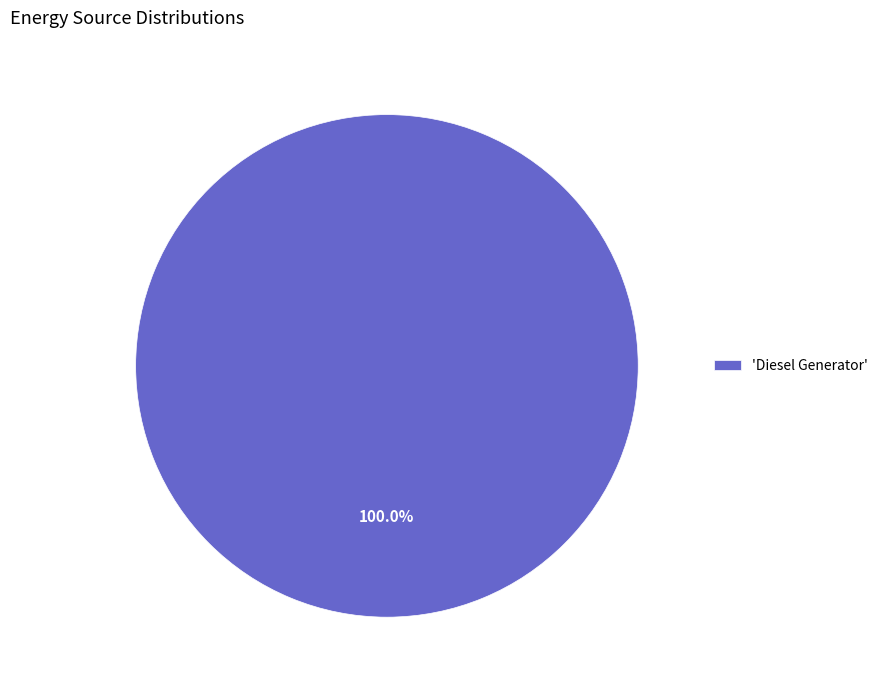

Count the number of slices in the pie.

1